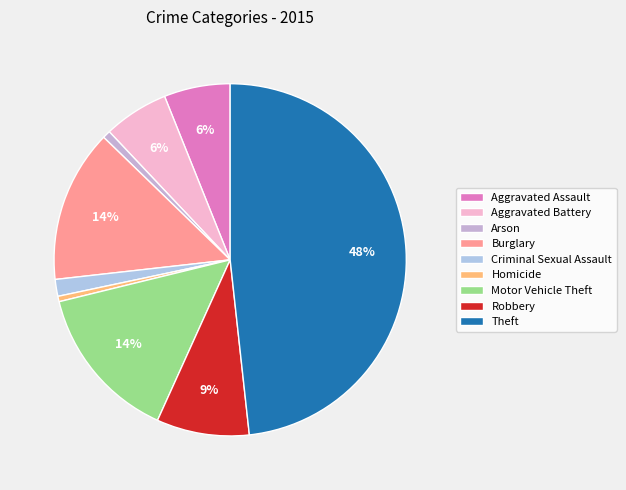

Does any single category account for the majority?

No